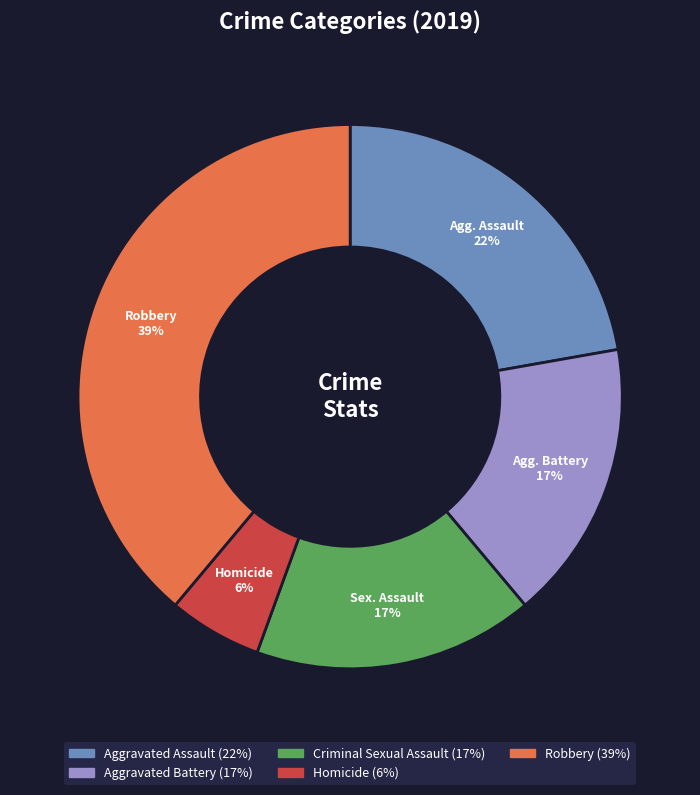

To the nearest percent, what is the difference between the largest and smallest slice percentages?

33%